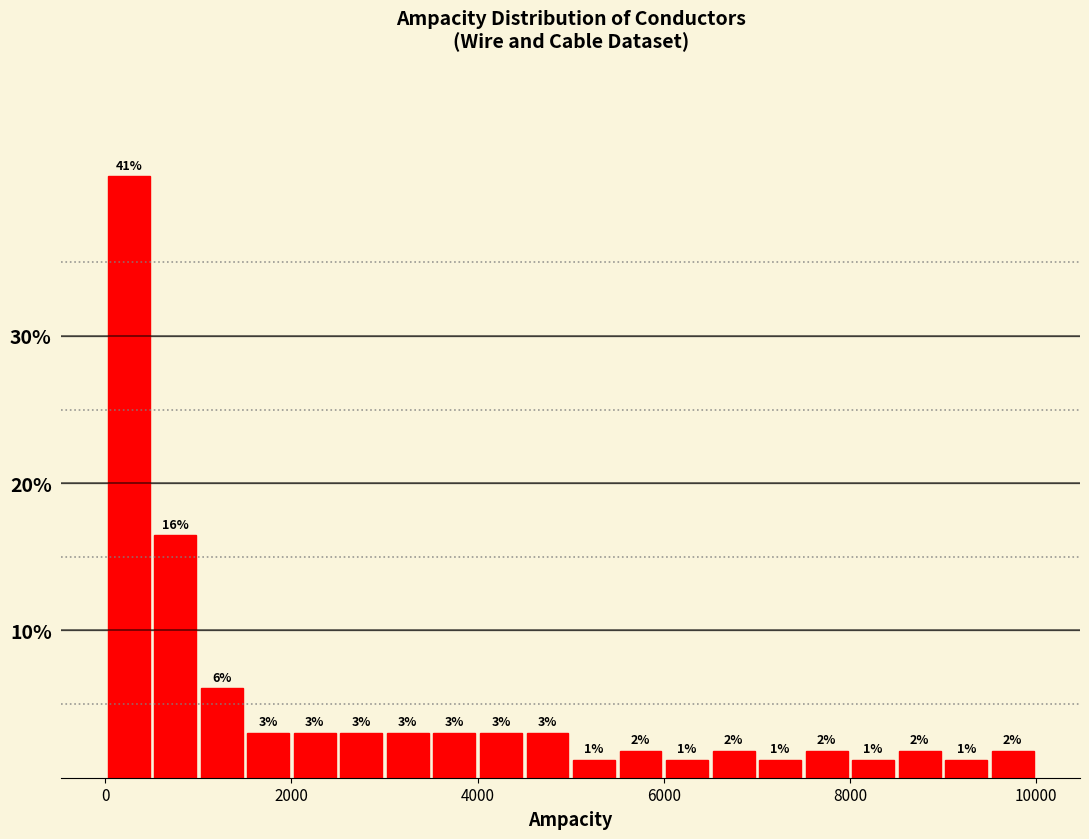

Read against the x-axis, roughly where is the centre of the tallest bar?

200